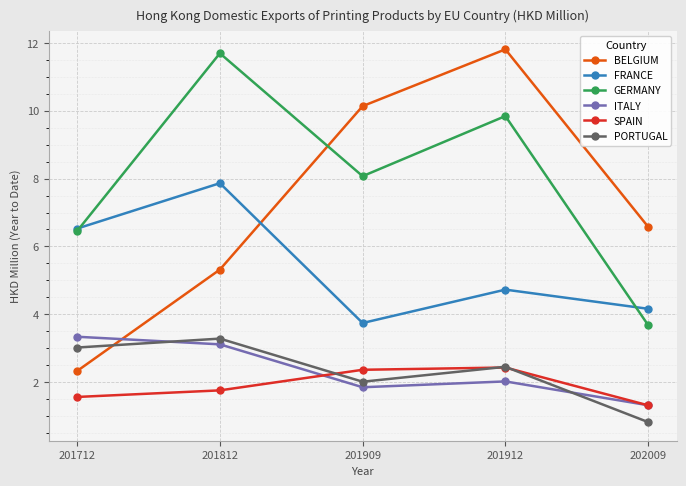

Reading right to left, transcribe all the data shown in this chart.

BELGIUM: 6.6	11.8	10.1	5.3	2.3
FRANCE: 4.2	4.7	3.7	7.9	6.5
GERMANY: 3.7	9.8	8.1	11.7	6.5
ITALY: 1.3	2.0	1.8	3.1	3.3
SPAIN: 1.3	2.4	2.4	1.8	1.6
PORTUGAL: 0.8	2.5	2.0	3.3	3.0